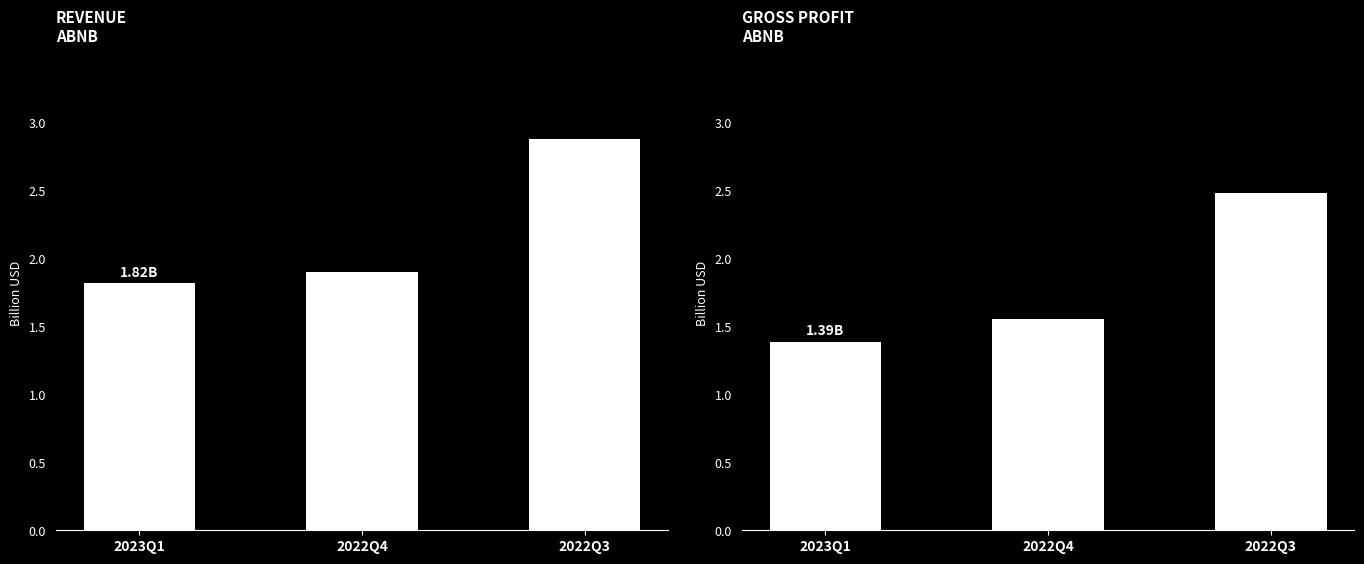

What position from the left is 2022Q4?

2